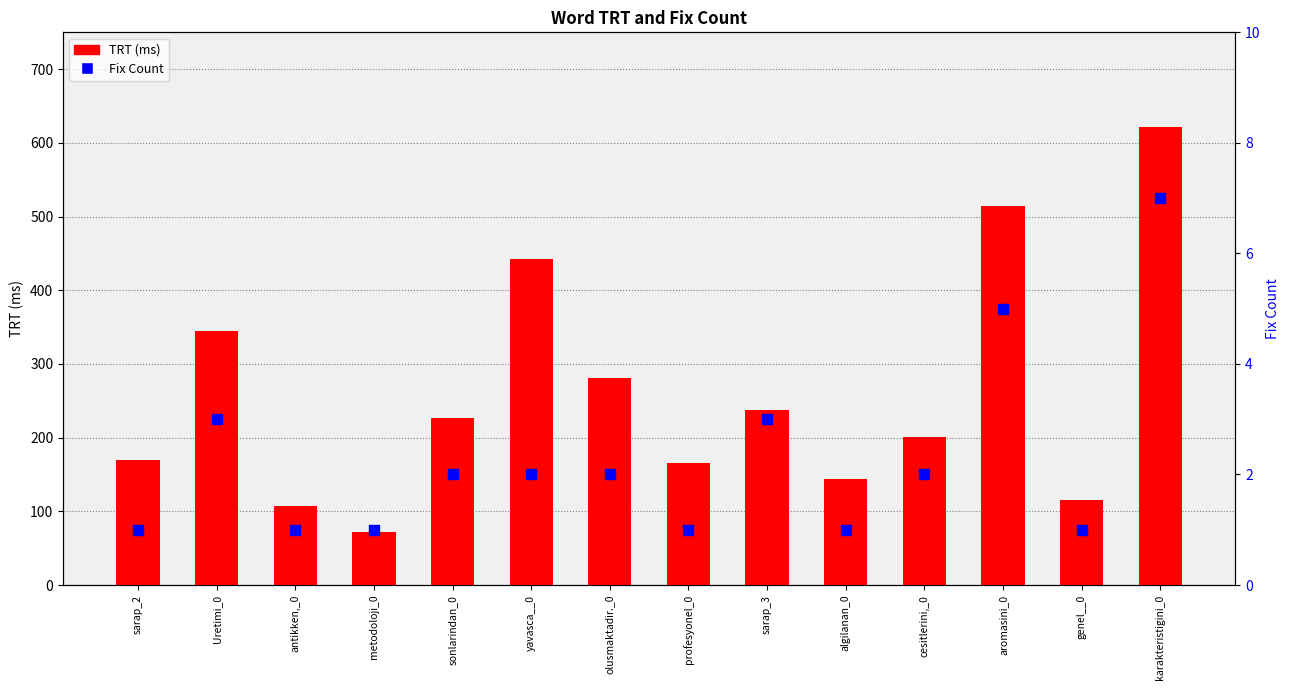

What are all the series names shown in the legend?

TRT (ms), Fix Count